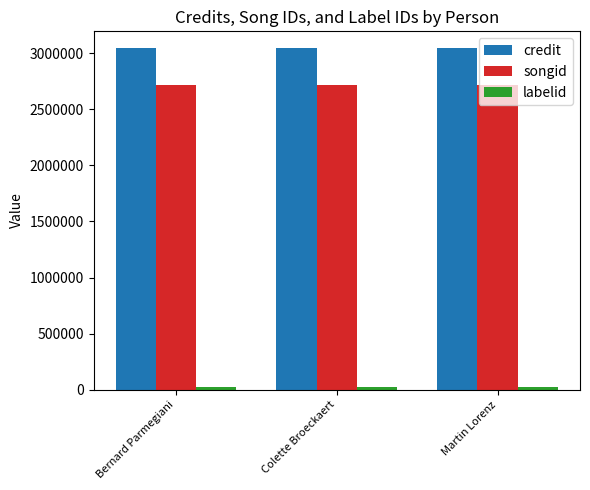

Are the bars grouped side by side (vs. stacked)?

Yes